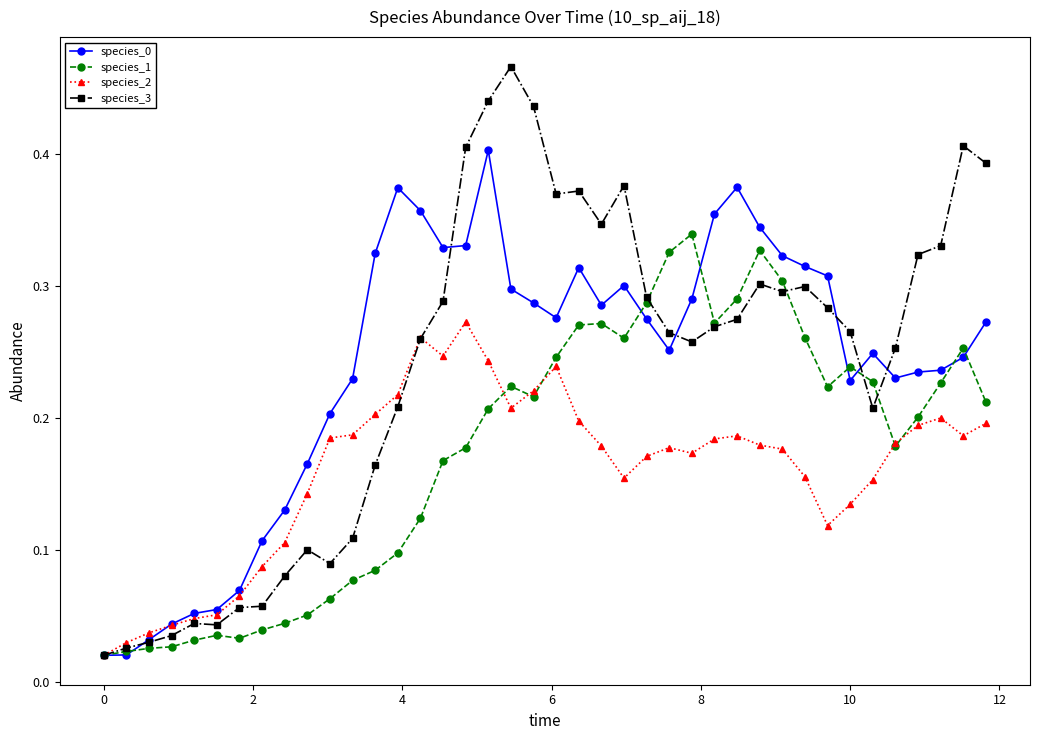

True or false: species_0 has more than 2 points higher than both neighbors.

True